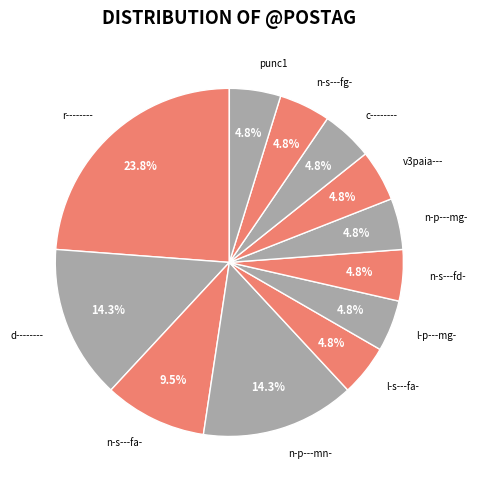

To the nearest percent, what is the combined percentage of l-s---fa- and c--------?

10%